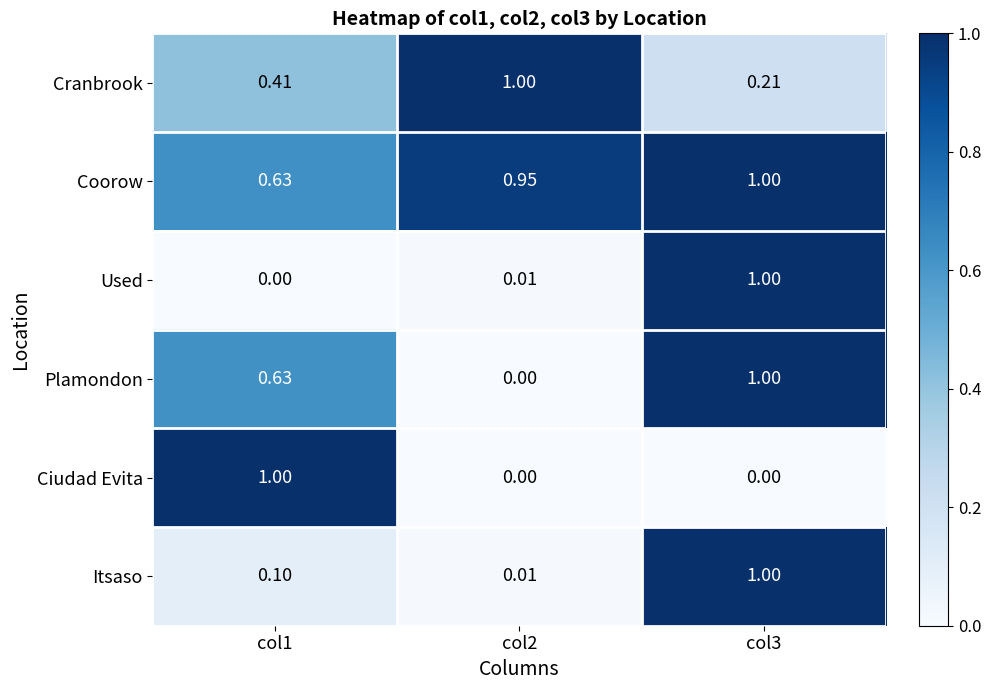

Which series has the largest total across all categories?

Coorow